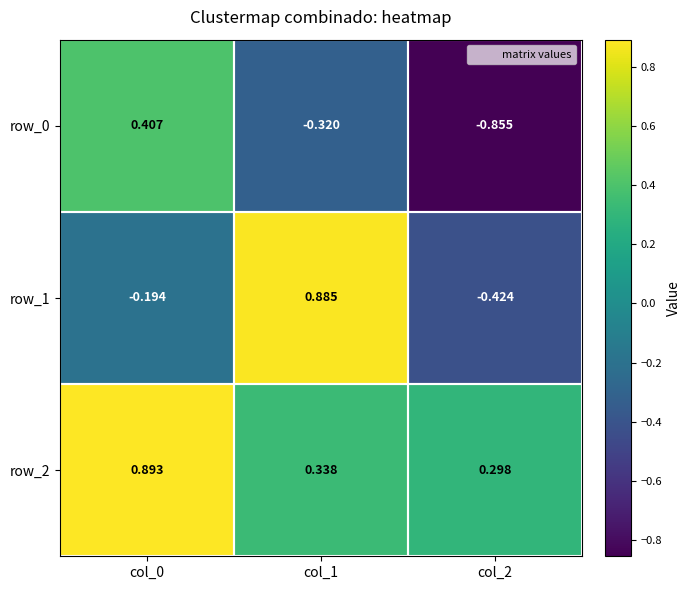

Read the row_2 value at col_2.

0.3